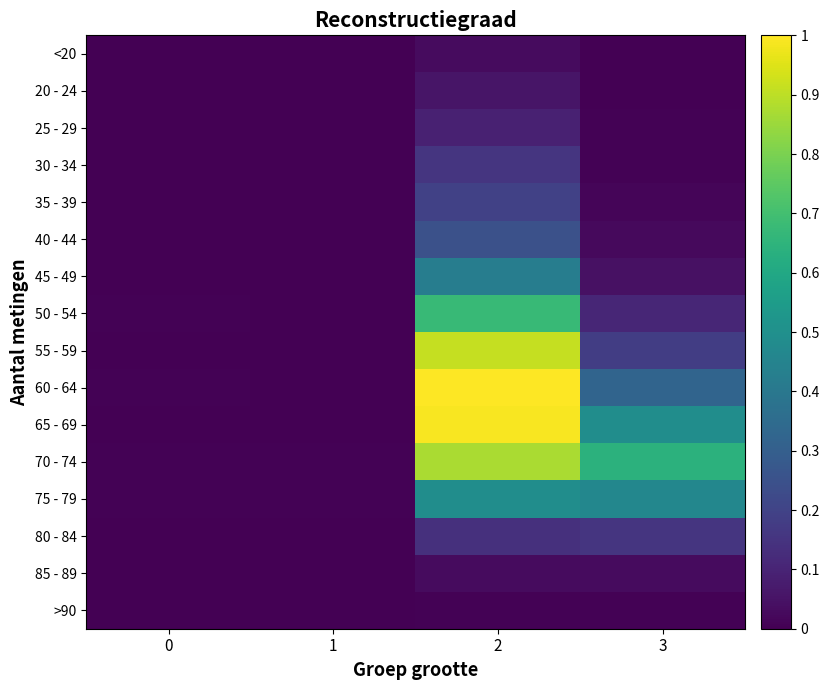

At how many categories does at least one series exceed 0?

4